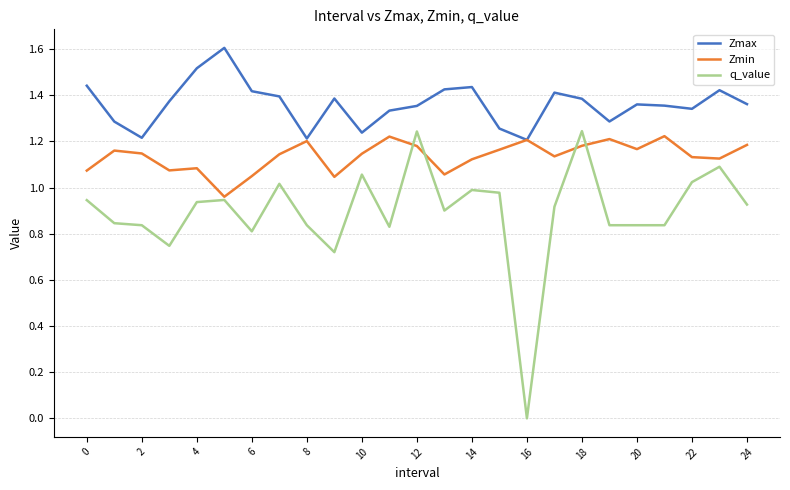

Which series has the largest total across all categories?

Zmax